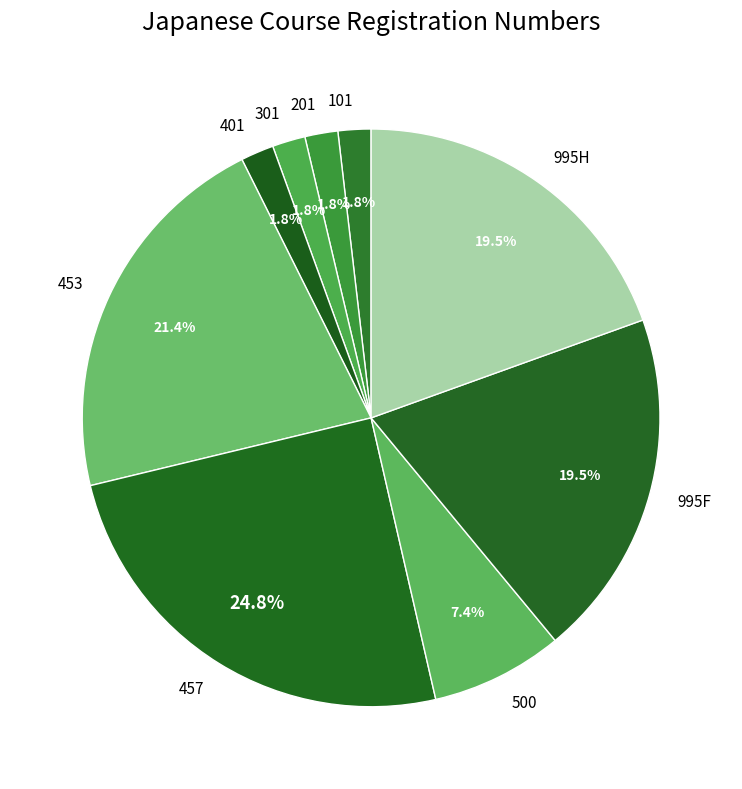

Is 500 the majority of the pie?

No